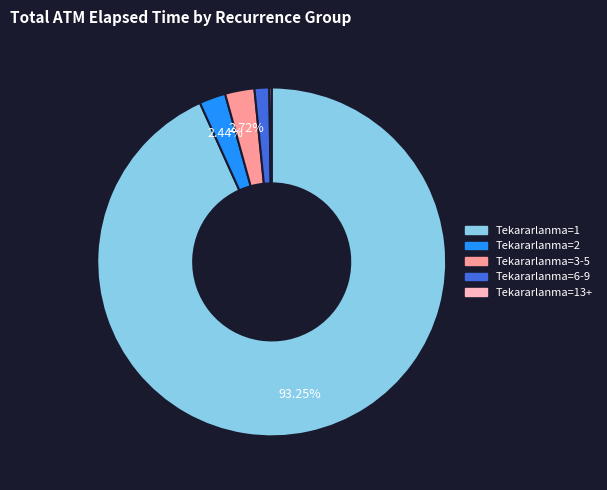

Is there a majority slice in this chart?

Yes